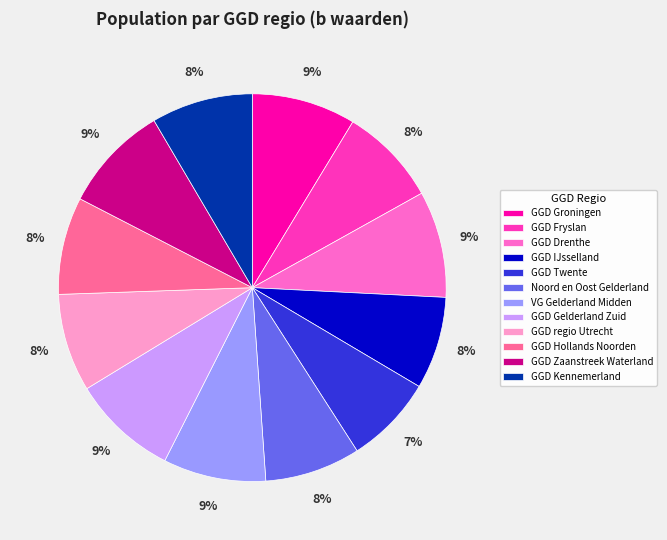

Is there a majority slice in this chart?

No